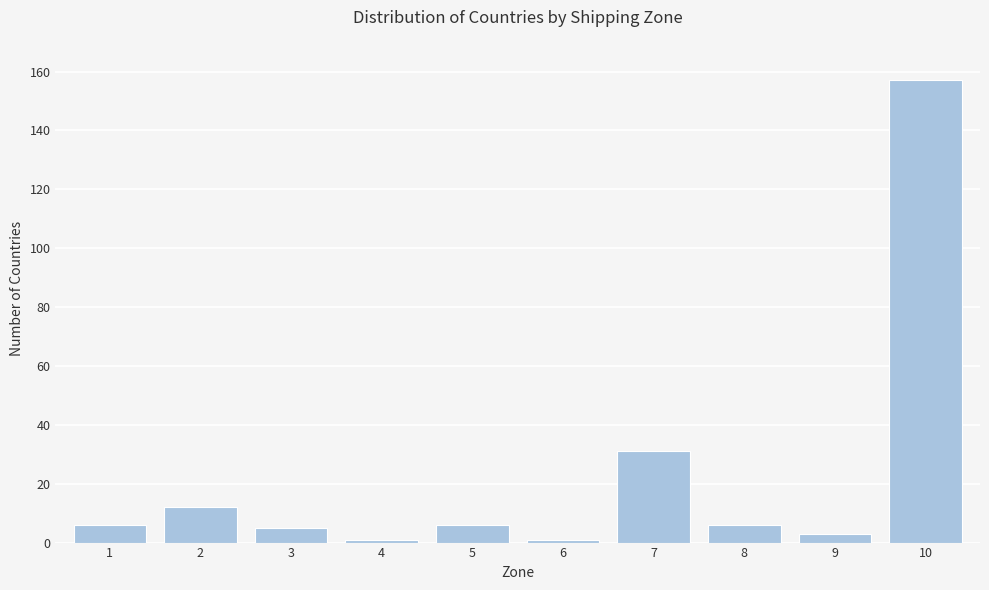

Reading left to right, extract all data points from this chart.

6	12	5	1	6	1	31	6	3	157